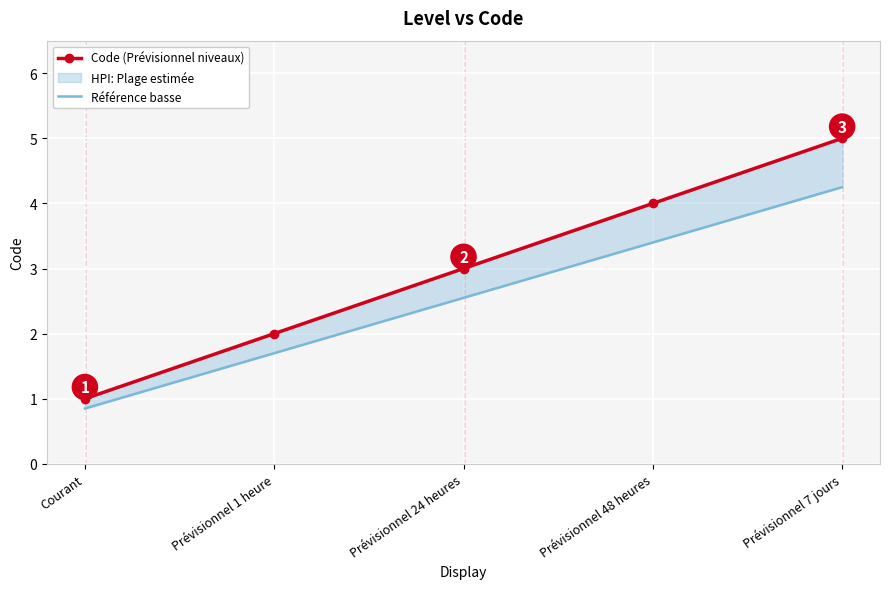

Is it true that Référence basse equals 1.7 at Prévisionnel 1 heure?

True